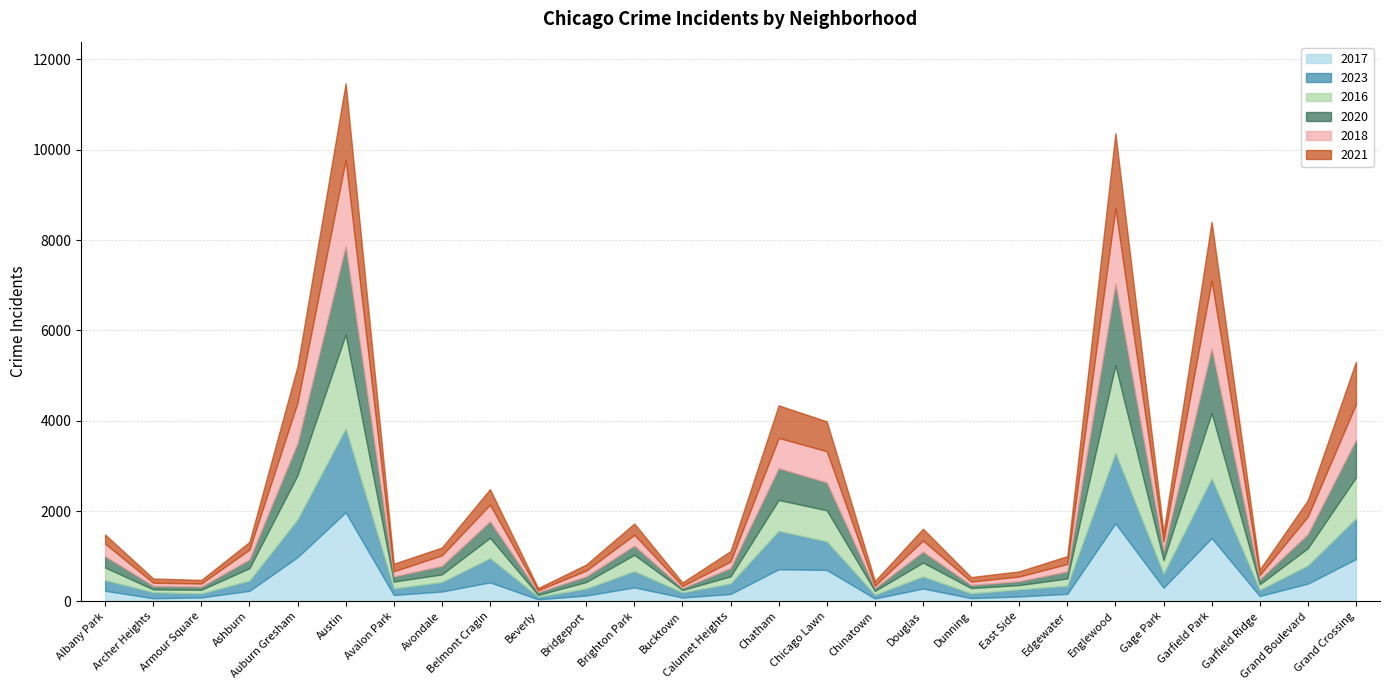

At how many categories does at least one series exceed 1119?

3